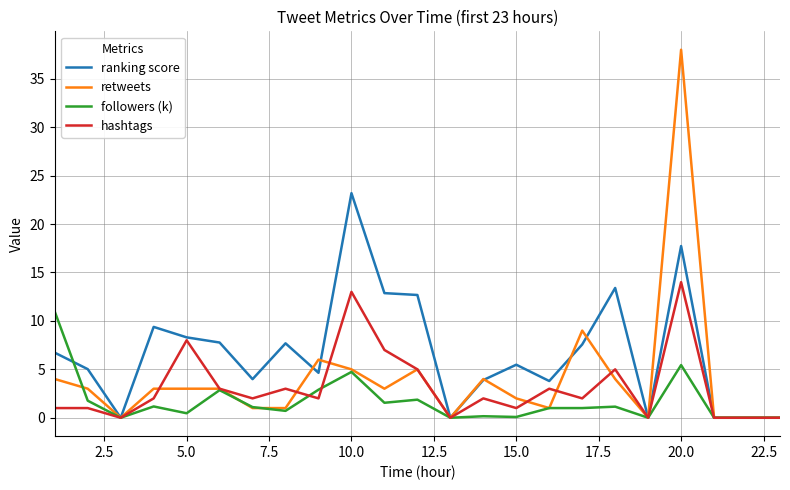

Rank the series by their maximum value, from lowest to highest.

followers (k), hashtags, ranking score, retweets